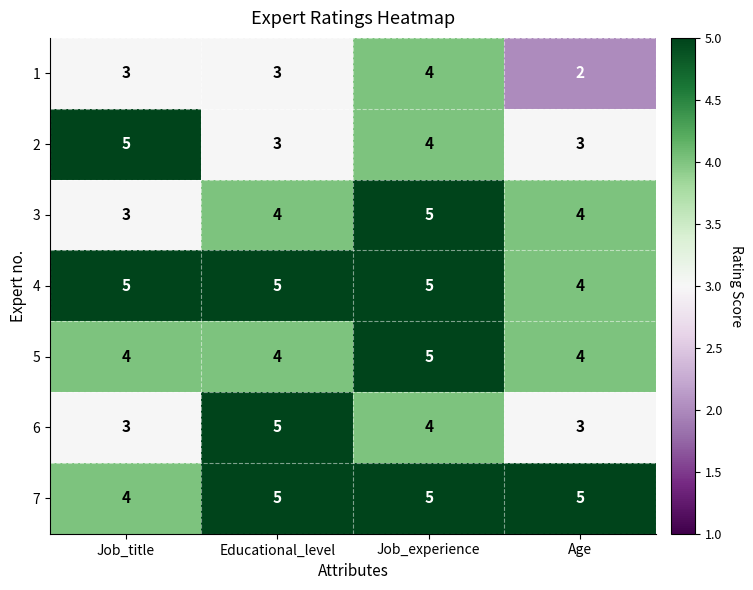

Is it true that 1 equals 1 at Age?

False